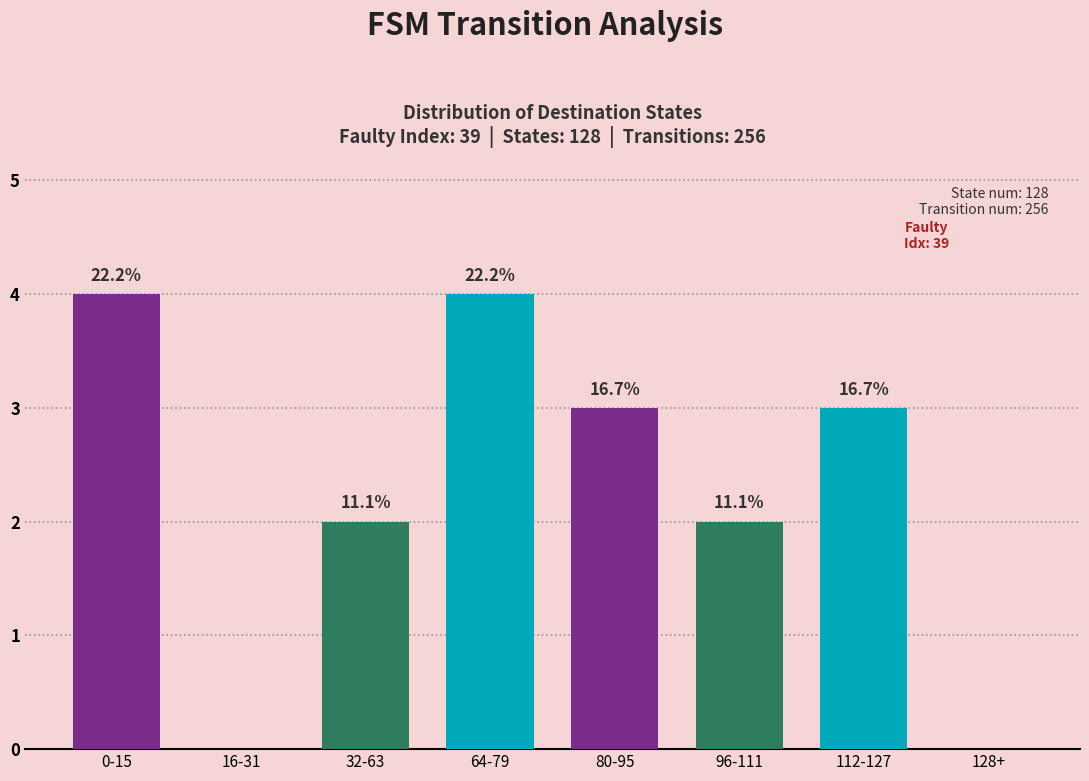

What is the greatest value displayed?

4